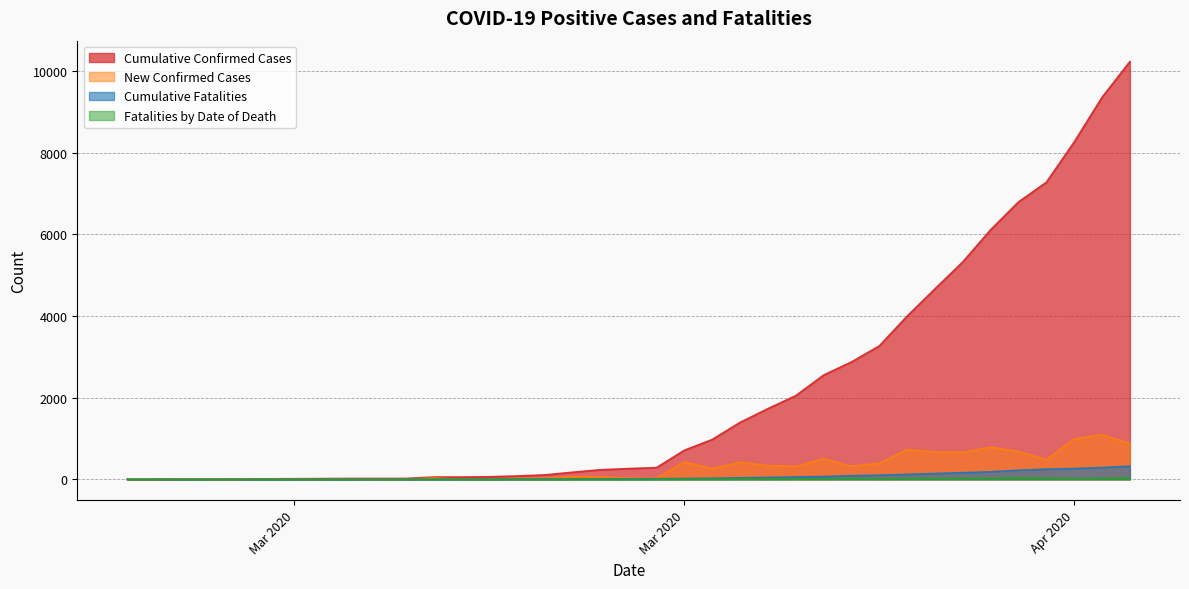

How many values in the New Confirmed Cases series exceed 60?

18